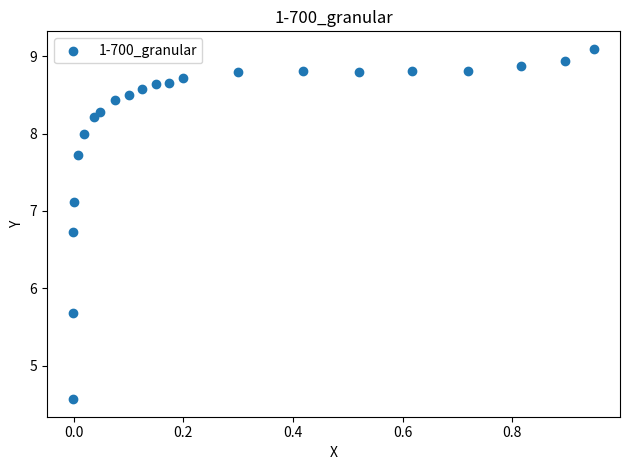

What is the range of Y values (max minus min)?

4.5